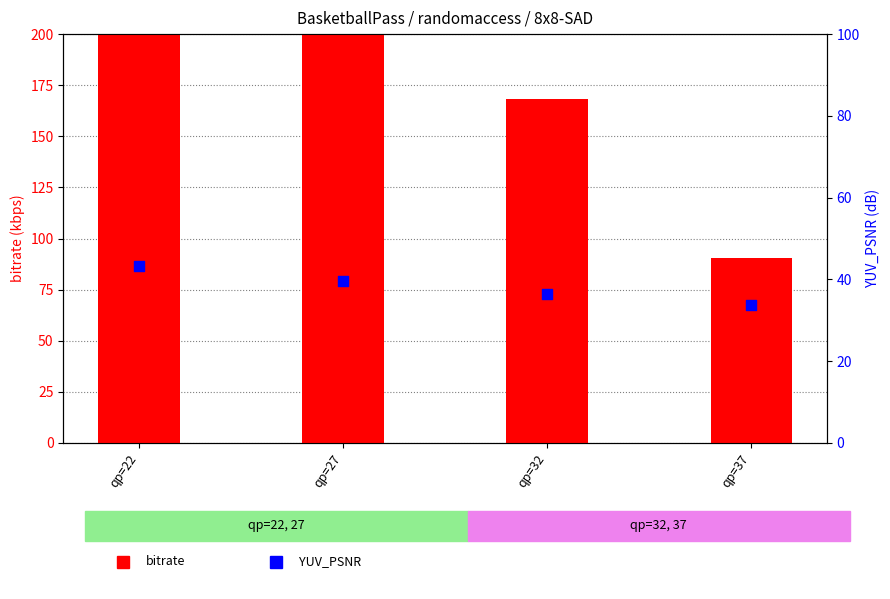

Which series contains the highest Y value?

bitrate